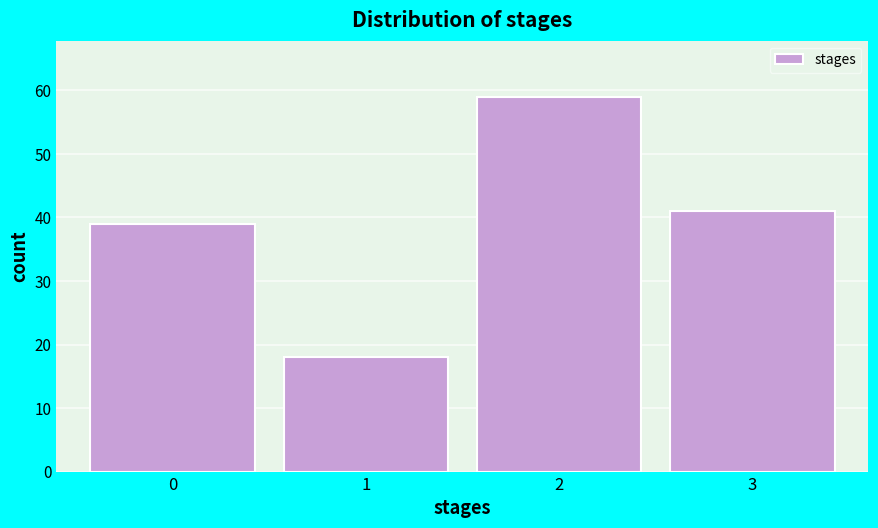

Reading left to right, what are all the values shown in this chart?

0=39	1=18	2=59	3=41